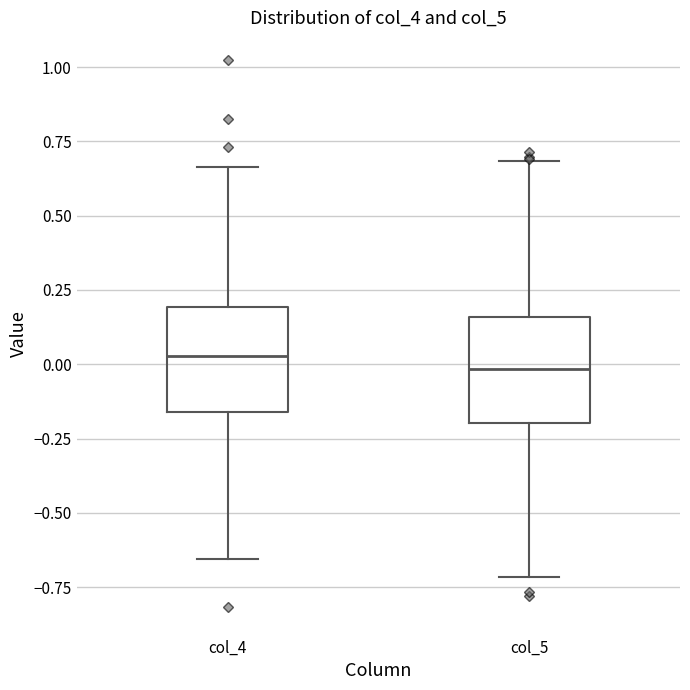

Reading left to right, transcribe this box plot: for each box, give where its median line is, the range the box spans, and where its two whiskers end, as read against the y-axis. The values are not printed on the chart, so give them approximately, as read against the axis.

col_4: median 0.05, box -0.15 to 0.20, whiskers -0.65 to 0.65
col_5: median 0.00, box -0.20 to 0.15, whiskers -0.70 to 0.70